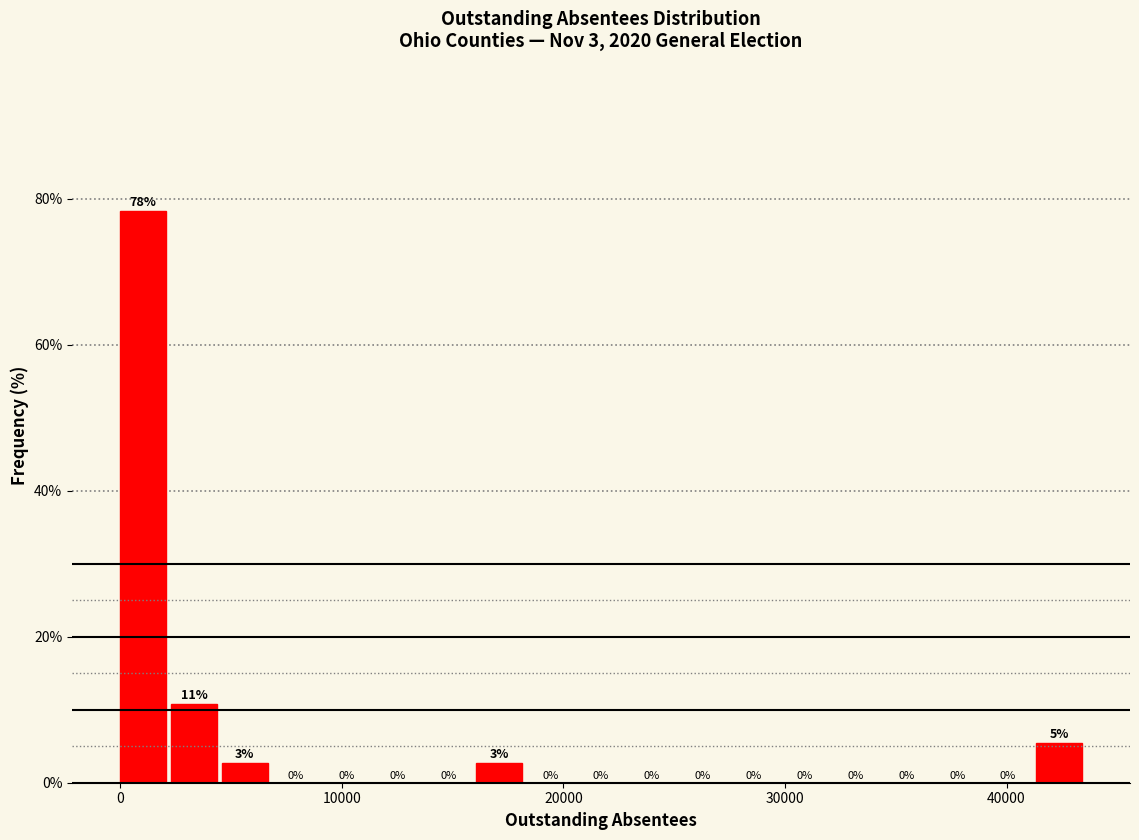

Around what value on the x-axis is the tallest bar? Give the approximate position of its centre, as read against the axis.

1000